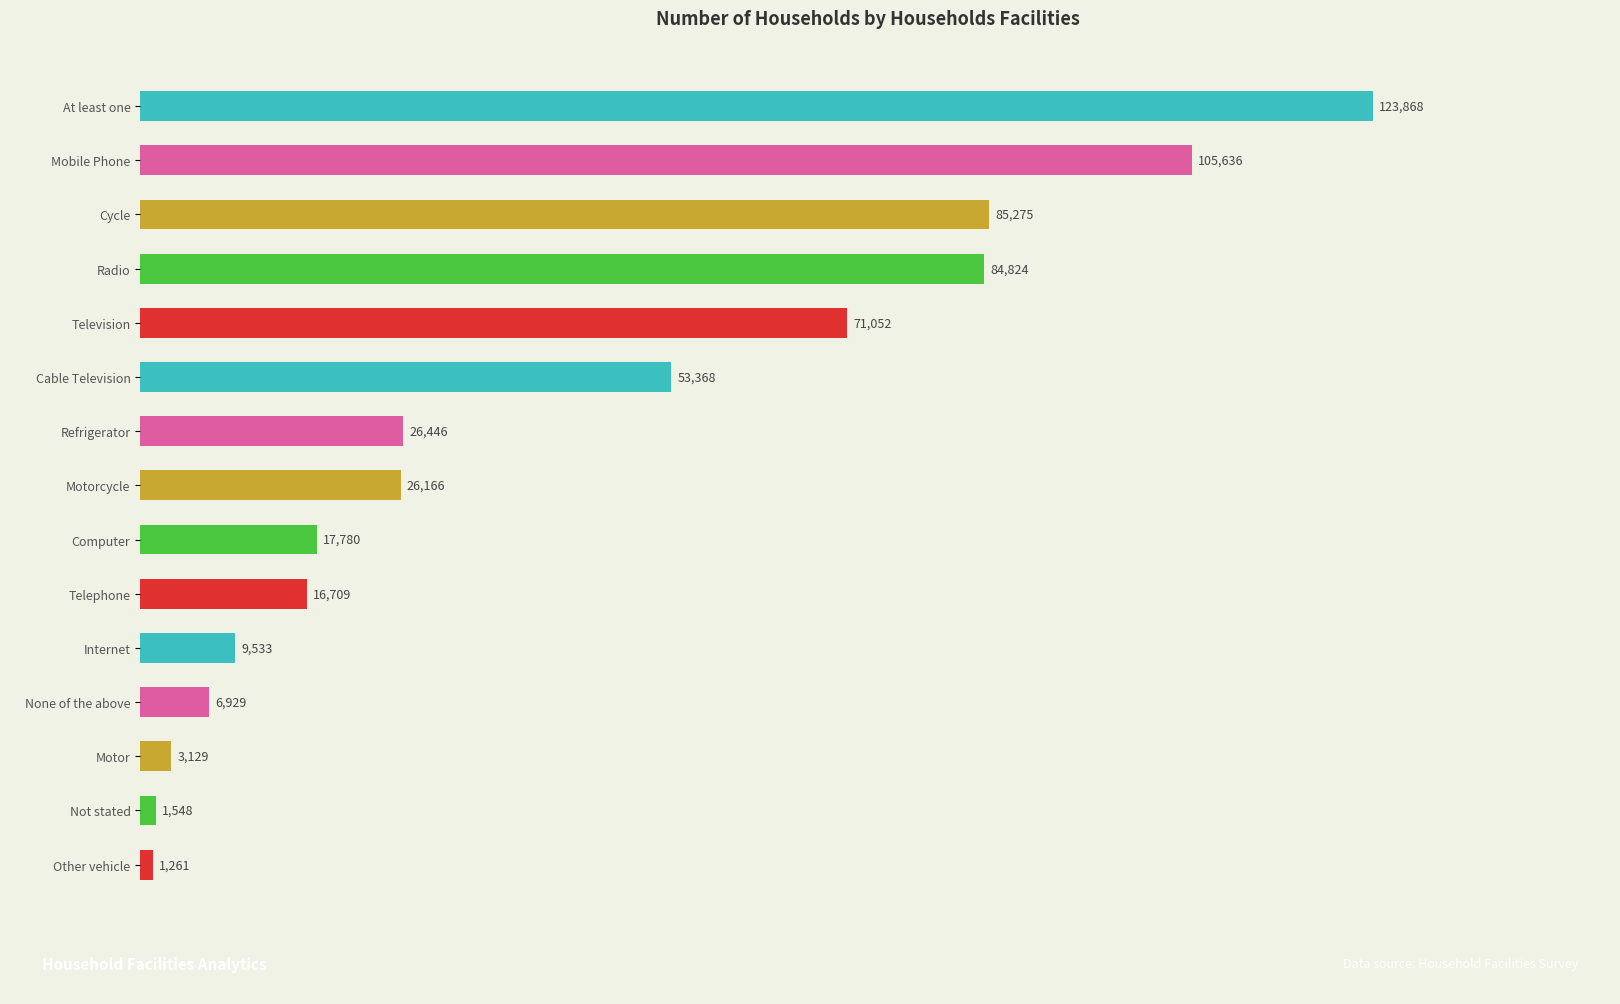

Reading bottom to top, transcribe all the data shown in this chart.

Other vehicle=1261	Not stated=1548	Motor=3129	None of the above=6929	Internet=9533	Telephone=16709	Computer=17780	Motorcycle=26166	Refrigerator=26446	Cable Television=53368	Television=71052	Radio=84824	Cycle=85275	Mobile Phone=105636	At least one=123868